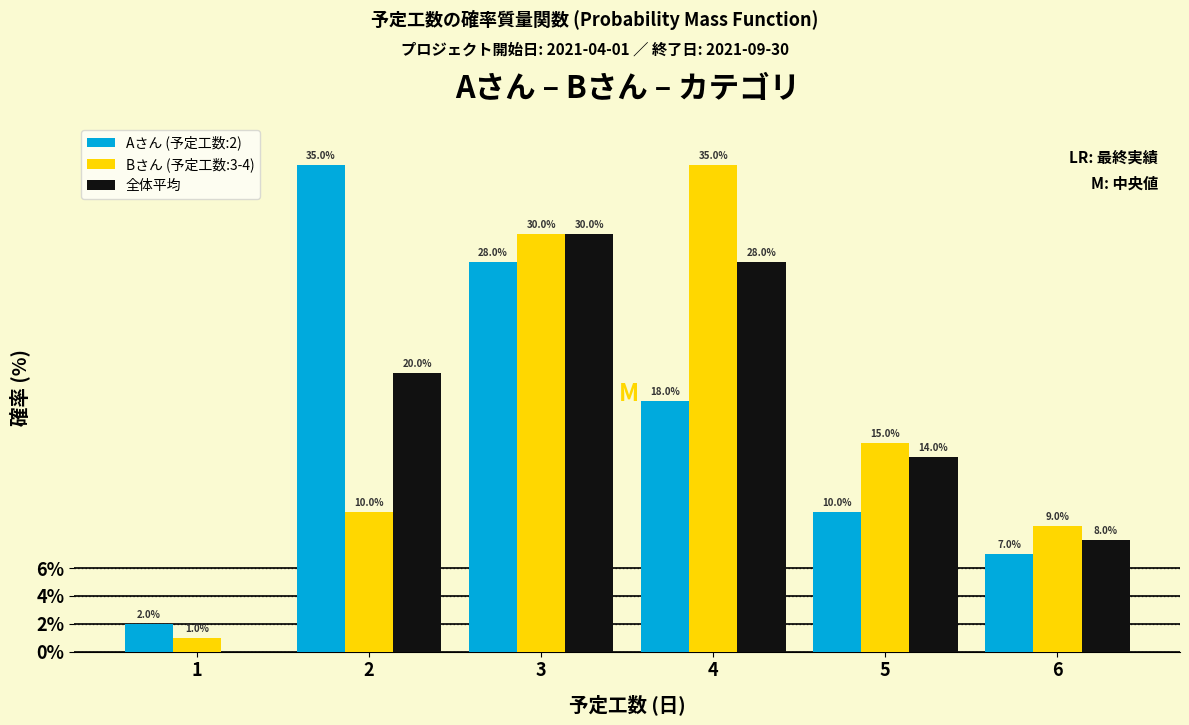

Reading right to left, what are all the values shown in this chart?

Aさん (予定工数:2): 6=7.0	5=10.0	4=18.0	3=28.0	2=35.0	1=2.0
Bさん (予定工数:3-4): 6=9.0	5=15.0	4=35.0	3=30.0	2=10.0	1=1.0
全体平均: 6=8.0	5=14.0	4=28.0	3=30.0	2=20.0	1=0.0